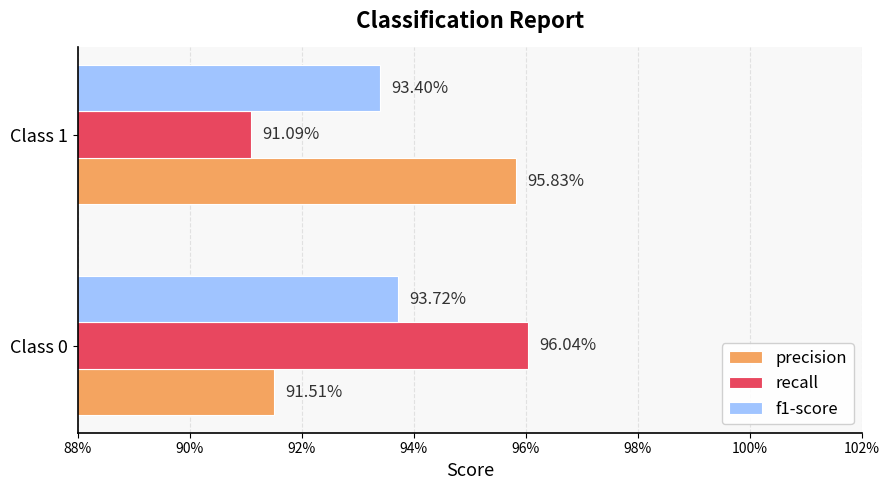

Which series has the widest spread of values?

recall